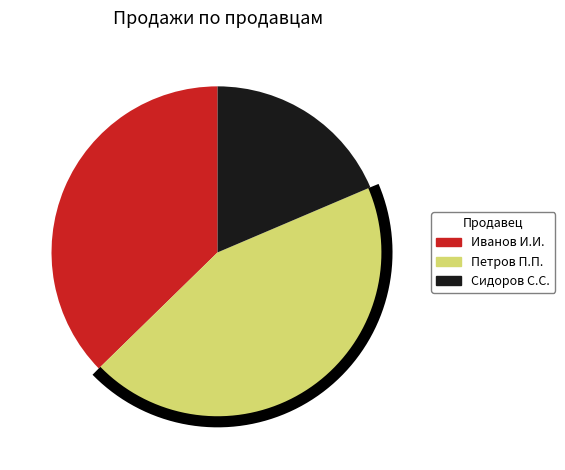

Does any single category account for the majority?

No